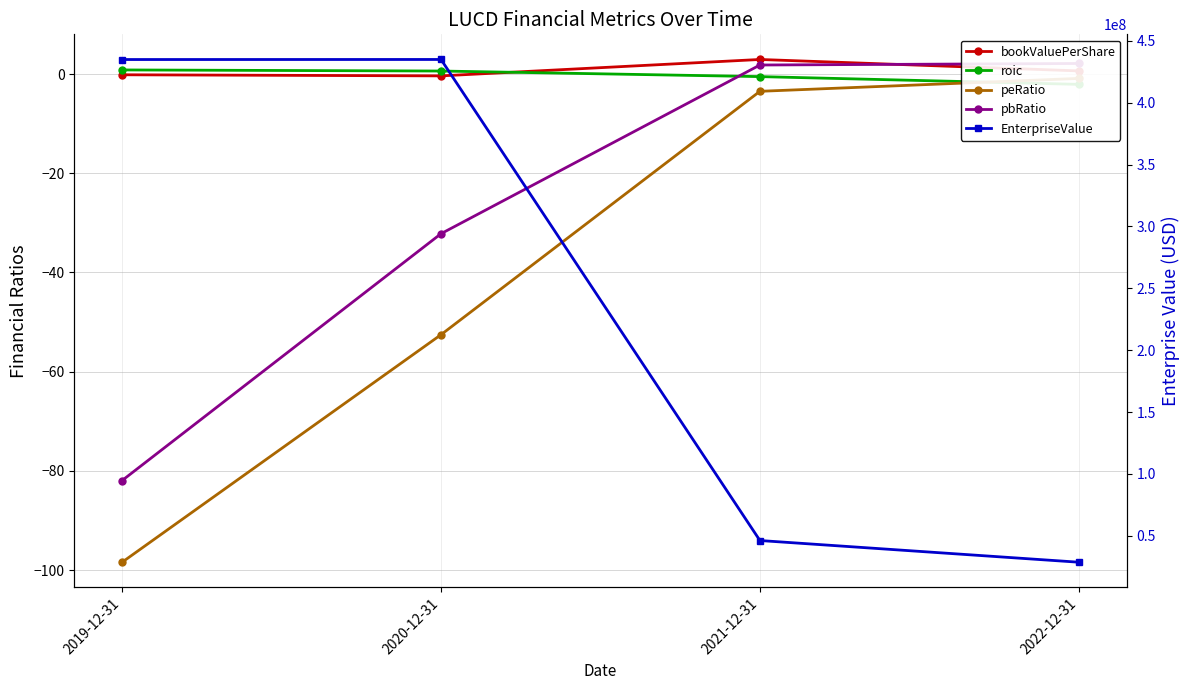

At how many categories does at least one series exceed 425913677?

2